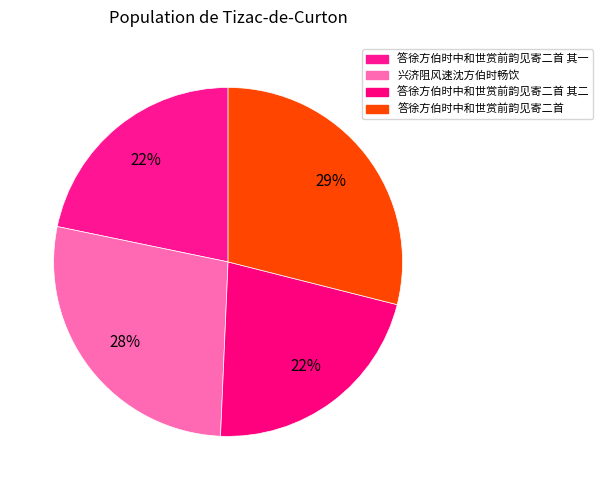

Is there a majority slice in this chart?

No